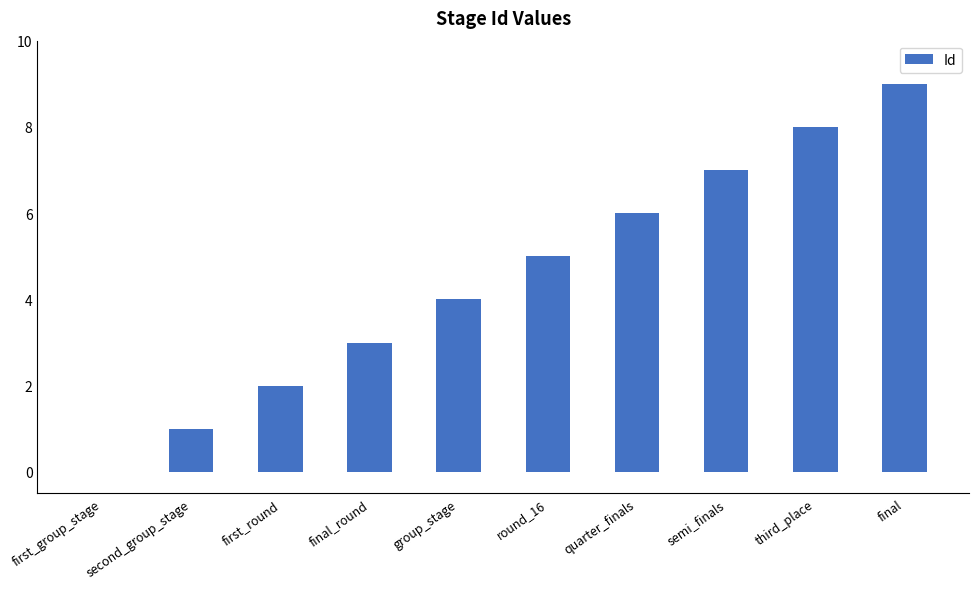

Does the chart contain stacked bars?

No